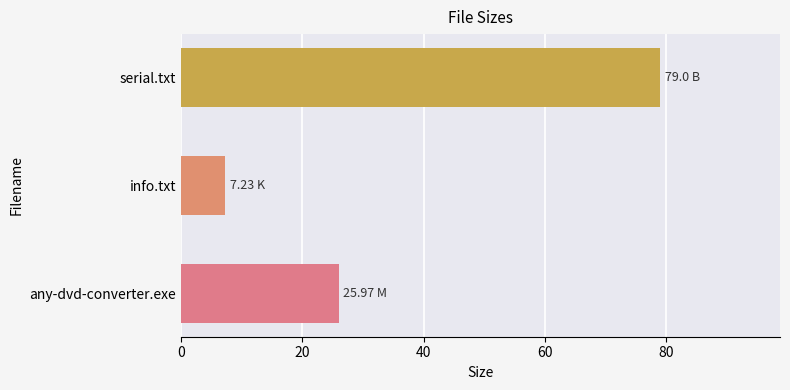

Are the bars grouped side by side (vs. stacked)?

No